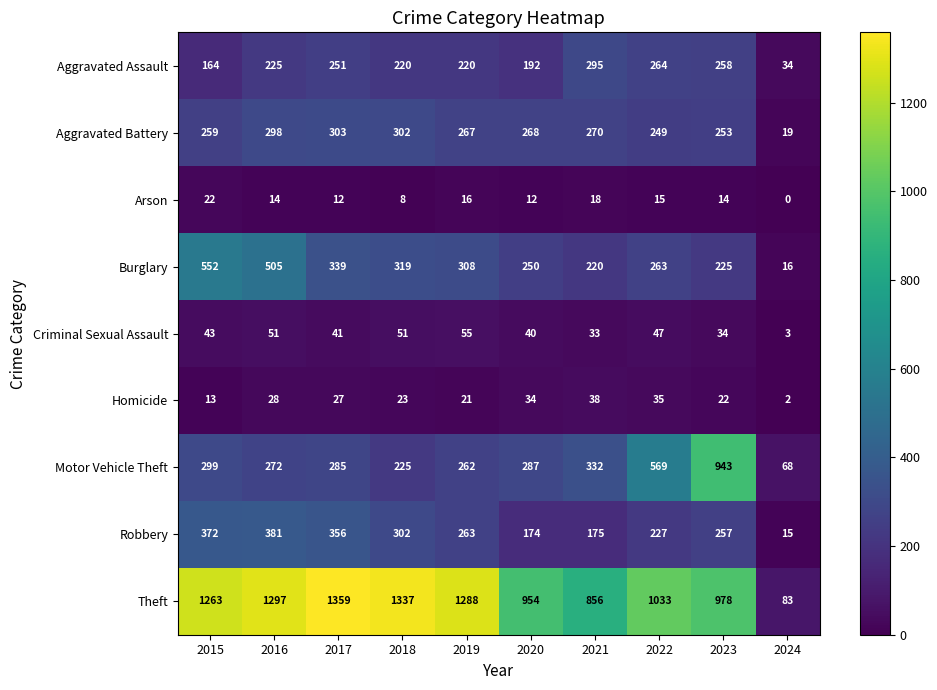

Which series changed the most between 2018 and 2019?

Theft